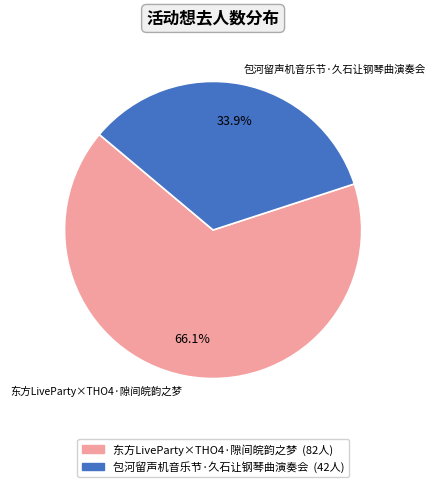

How much of the chart is everything except 东方LiveParty×THO4·隙间皖韵之梦?

33.9%